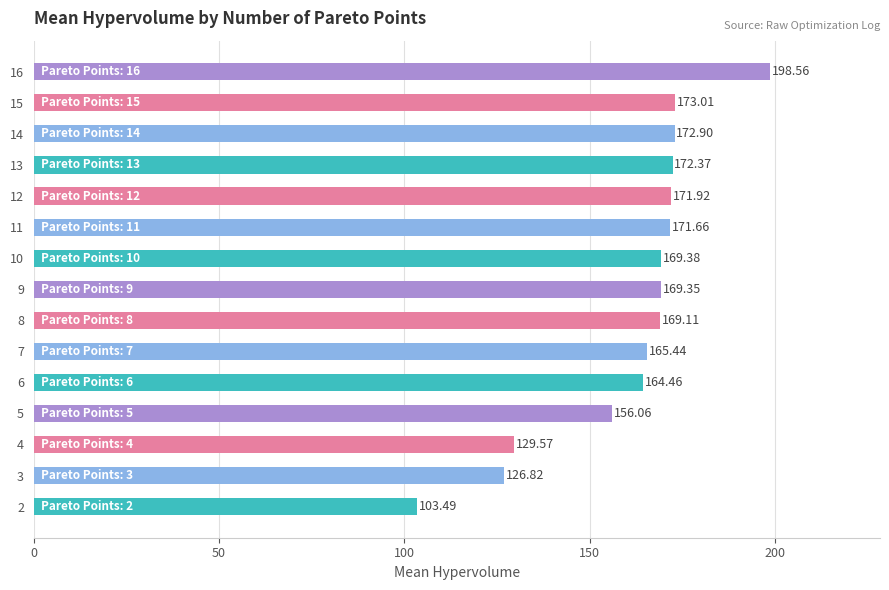

List the labels in order of value, smallest first.

2, 3, 4, 5, 6, 7, 8, 9, 10, 11, 12, 13, 14, 15, 16